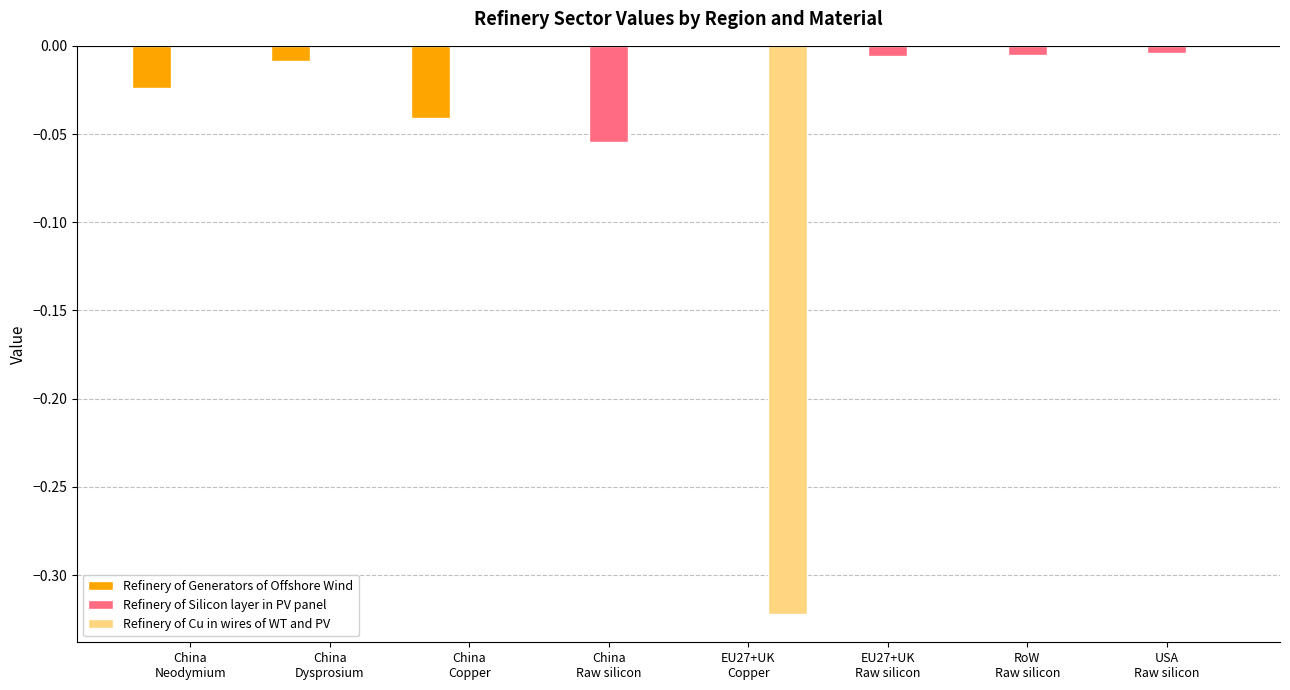

Are the bars grouped side by side (vs. stacked)?

Yes